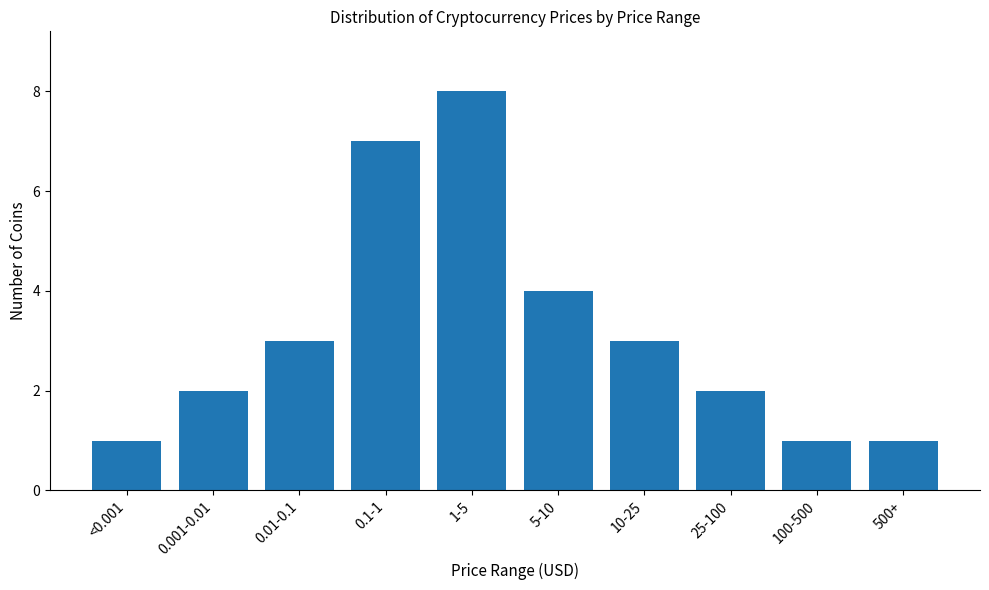

Reading left to right, transcribe all the data shown in this chart.

1	2	3	7	8	4	3	2	1	1